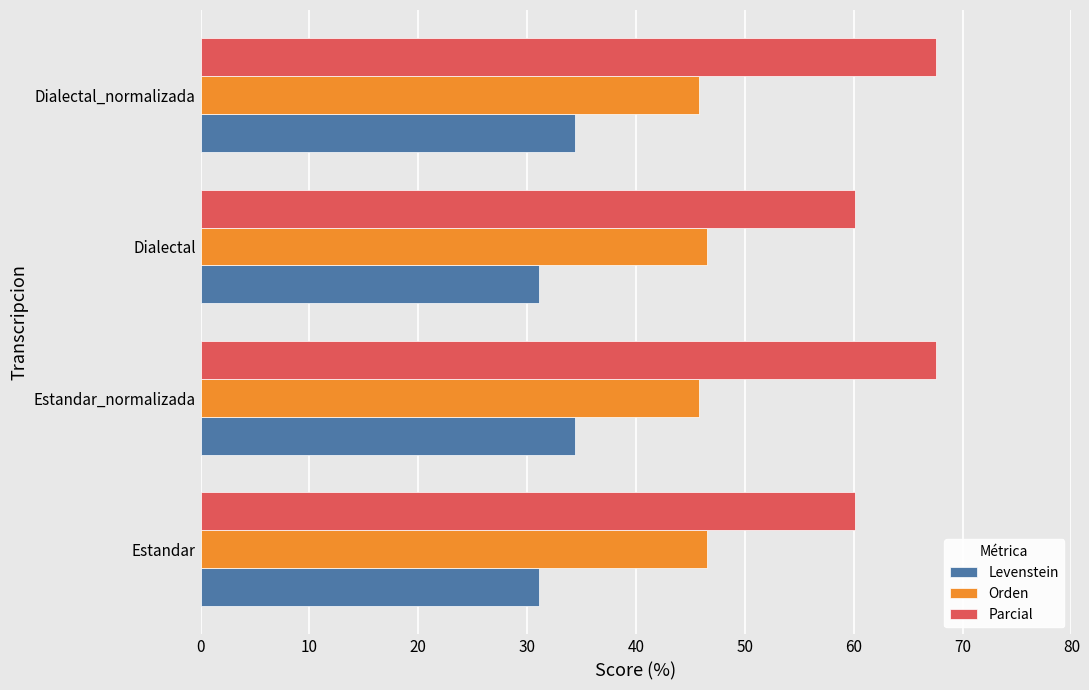

What is the maximum value for Orden?

46.5